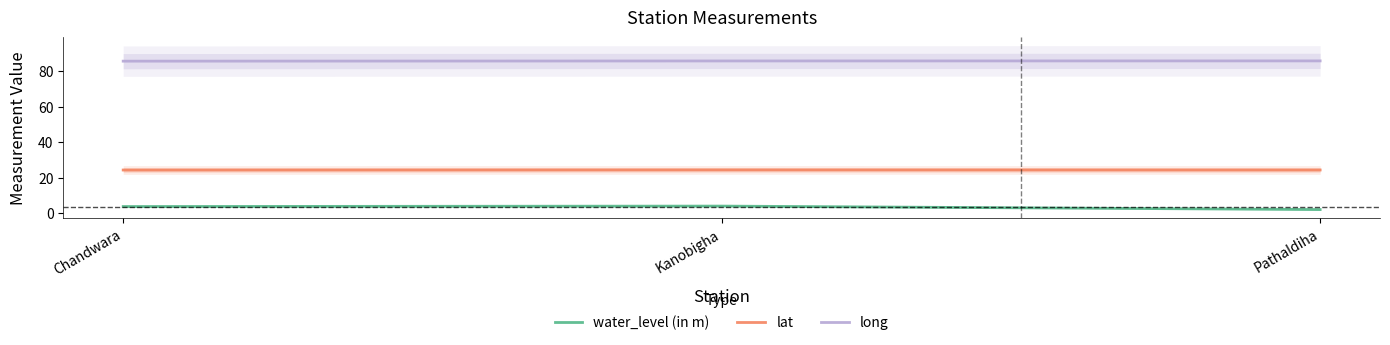

Rank the series by their maximum value, from highest to lowest.

long, lat, water_level (in m)